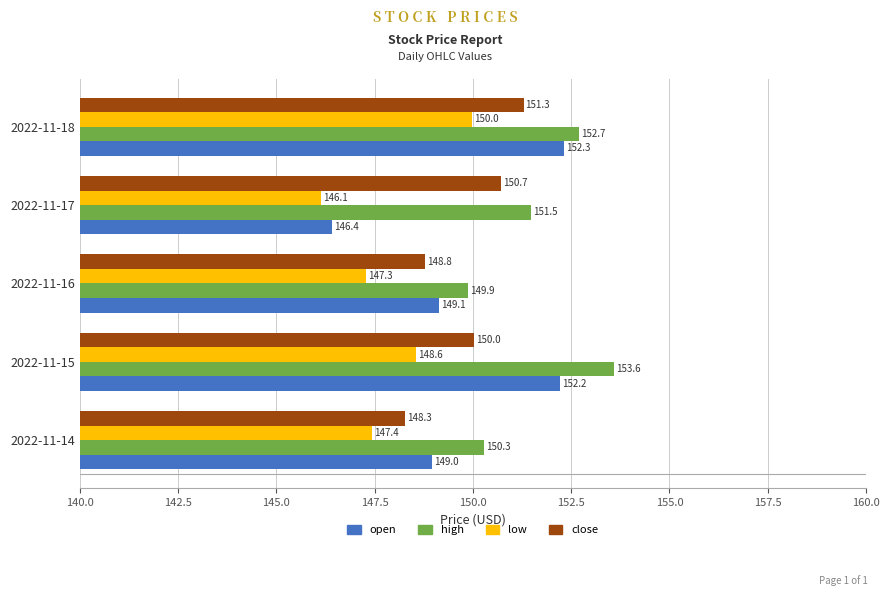

What is the difference between the highest and lowest values at 2022-11-18?

2.7